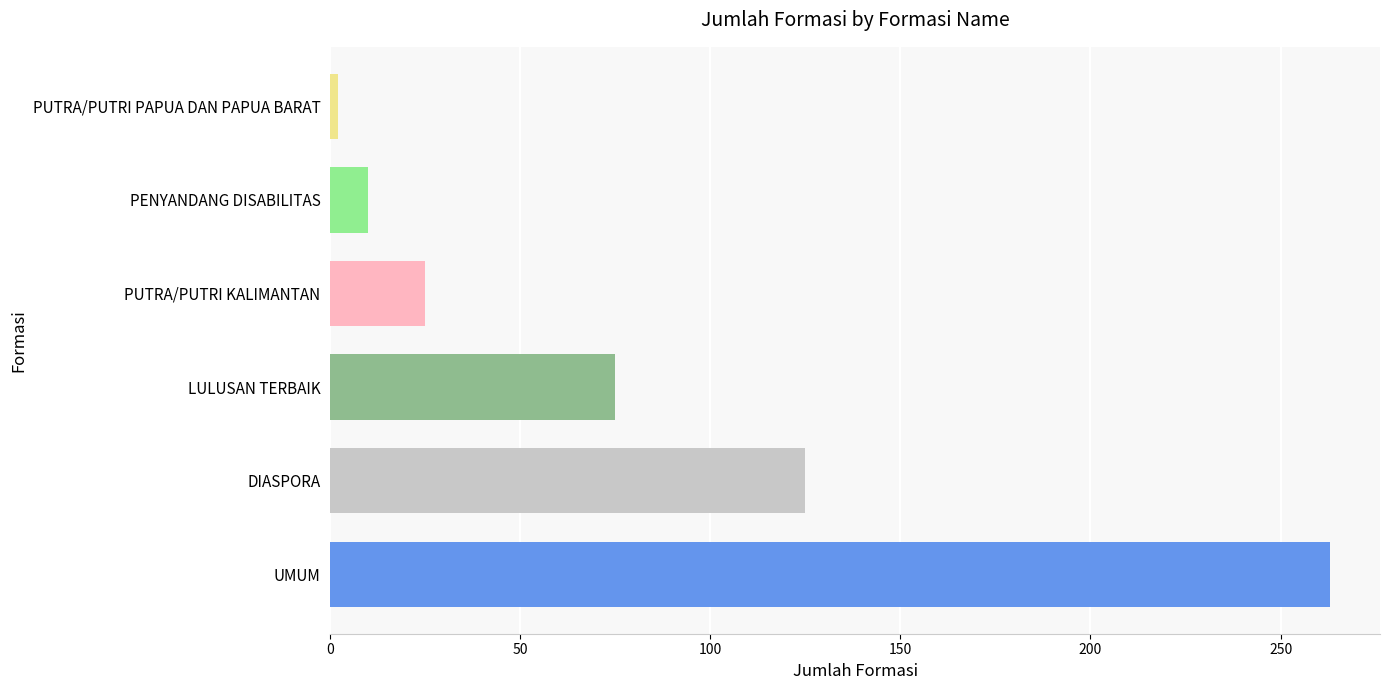

Reading top to bottom, transcribe all the data shown in this chart.

2	10	25	75	125	263